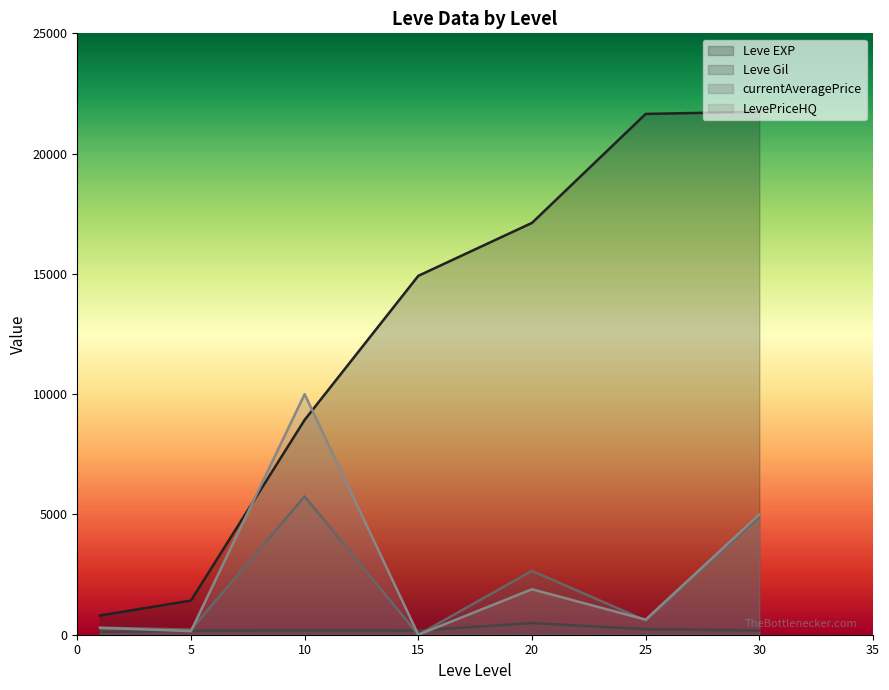

Which category has the highest value in the LevePriceHQ line series?

10